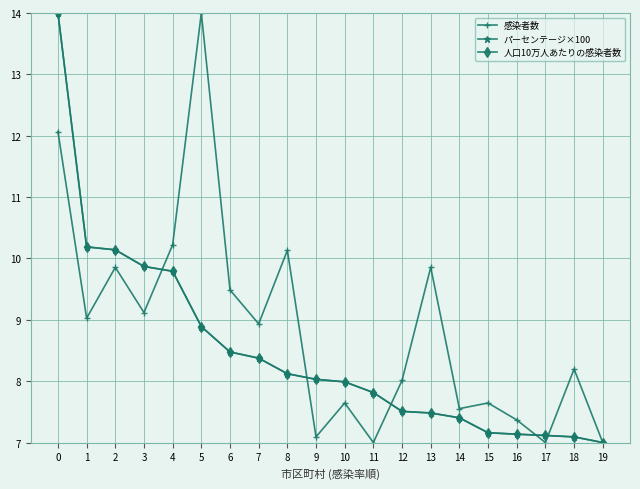

Between 10 and 11, which series saw the biggest shift?

感染者数